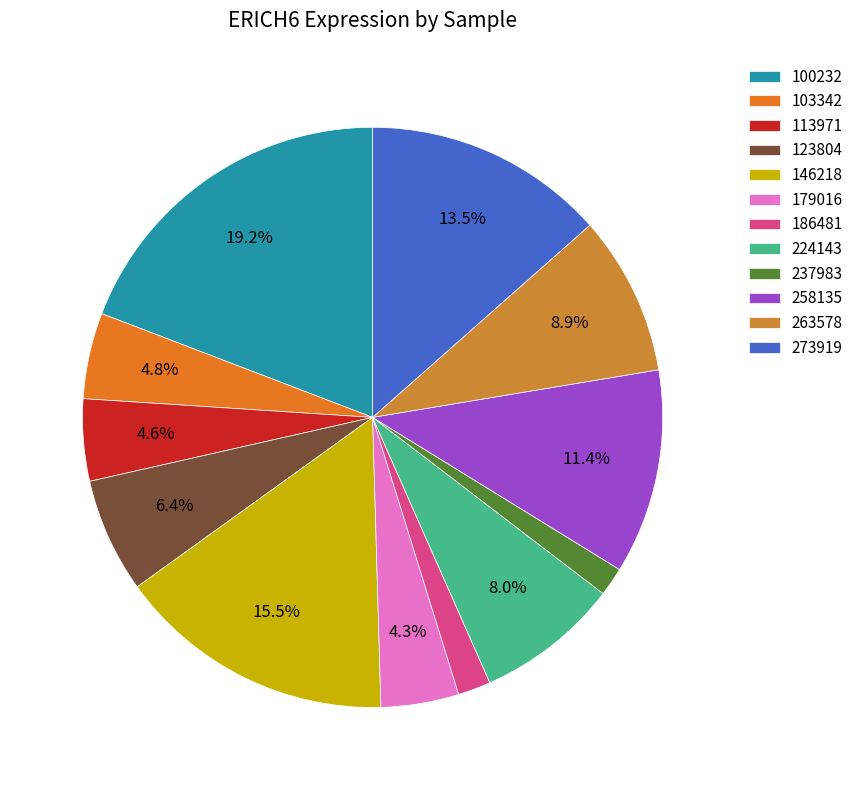

To the nearest percent, what is the difference between the 103342 and 146218 slice percentages?

11%